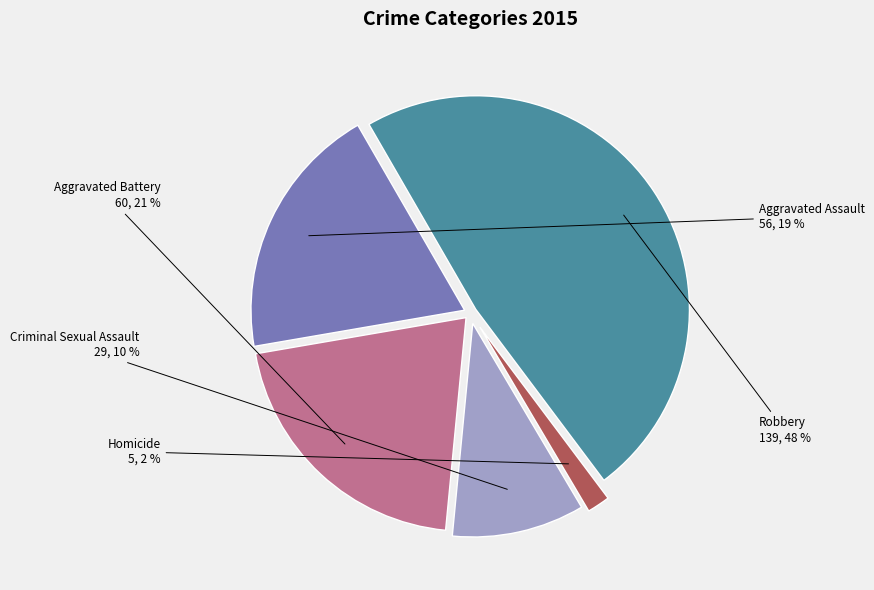

To the nearest percent, what is the average slice percentage?

20%